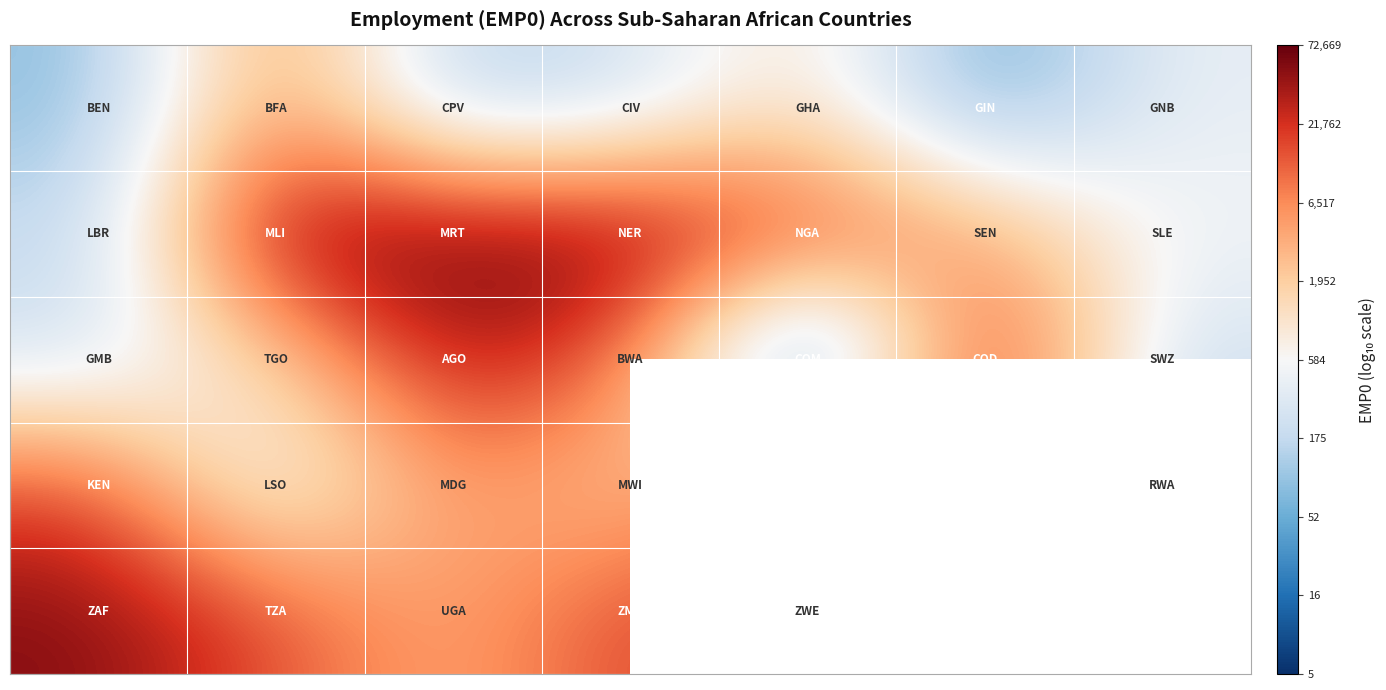

At how many categories does at least one series exceed 3?

6